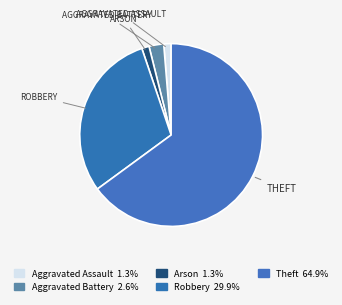

Count the number of slices in the pie.

5